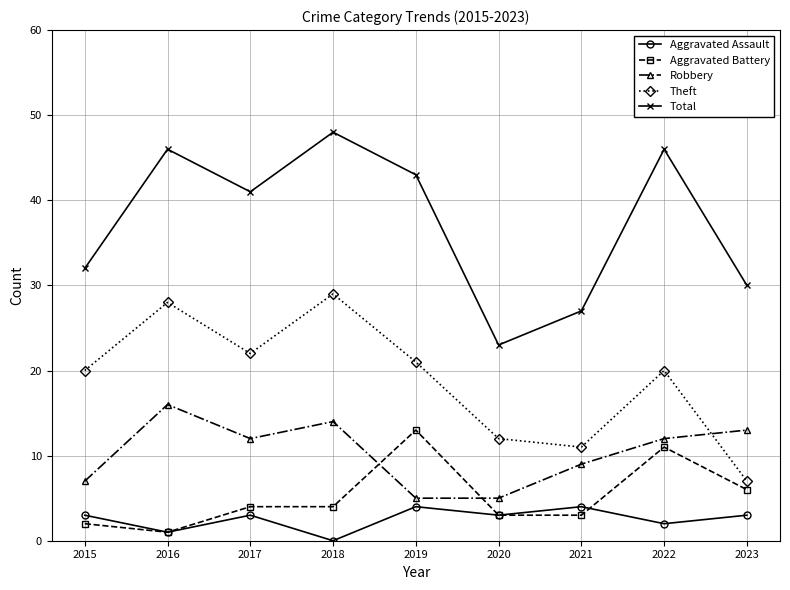

What is the difference between the Aggravated Battery values at 2021 and 2017?

1